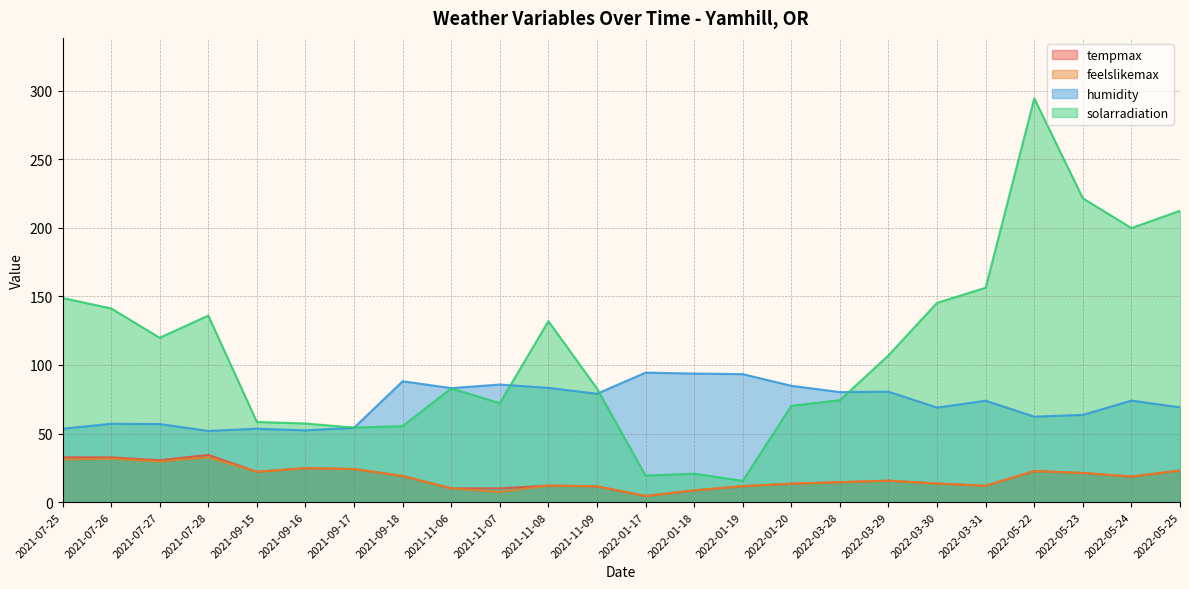

What are all the series names shown in the legend?

tempmax, feelslikemax, humidity, solarradiation